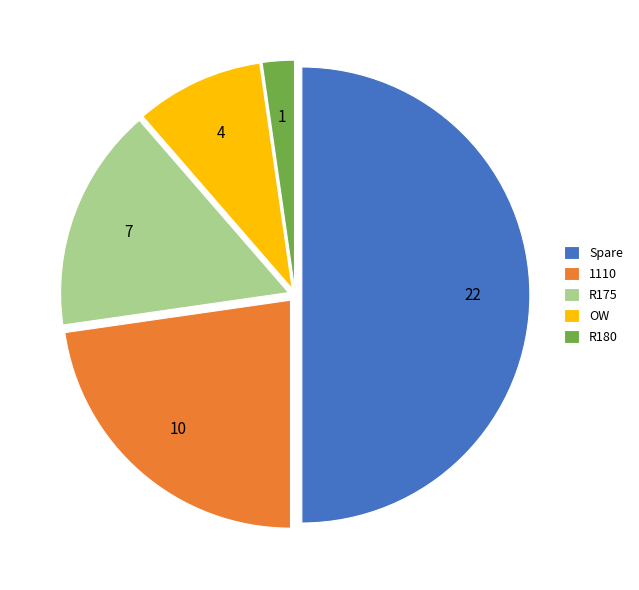

Count the number of slices in the pie.

5